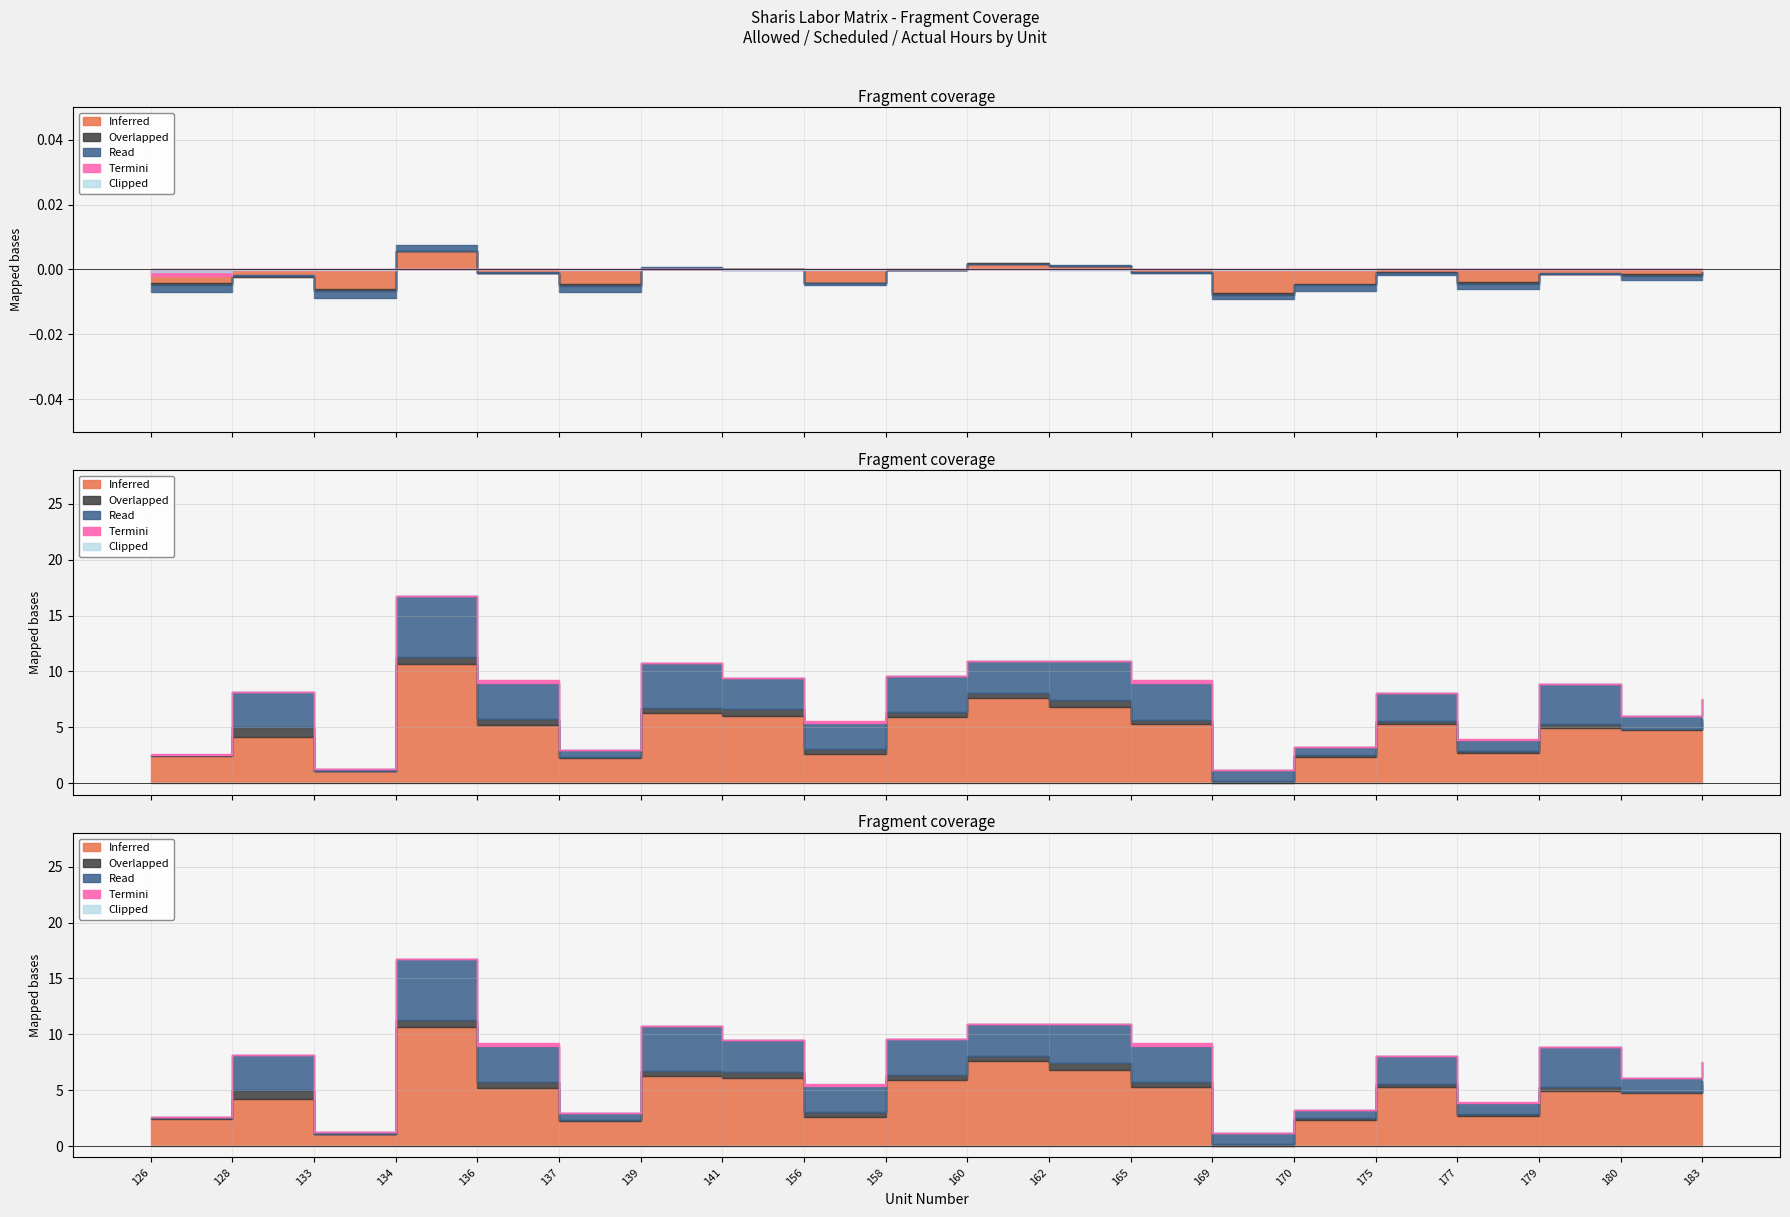

Between 137 and 180, which is larger?

180